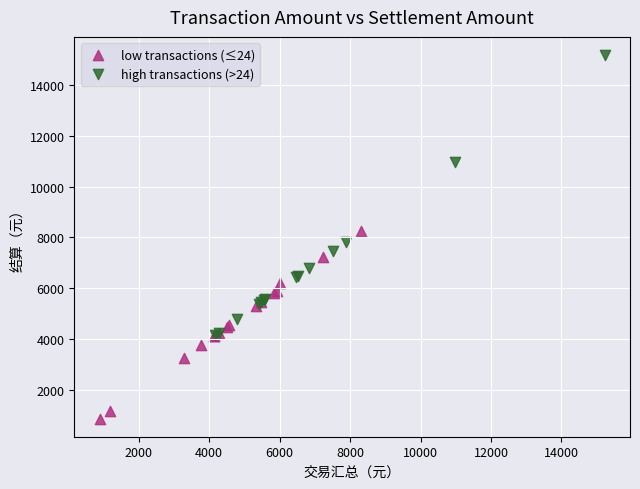

Which series reaches the maximum Y coordinate?

high transactions (>24)